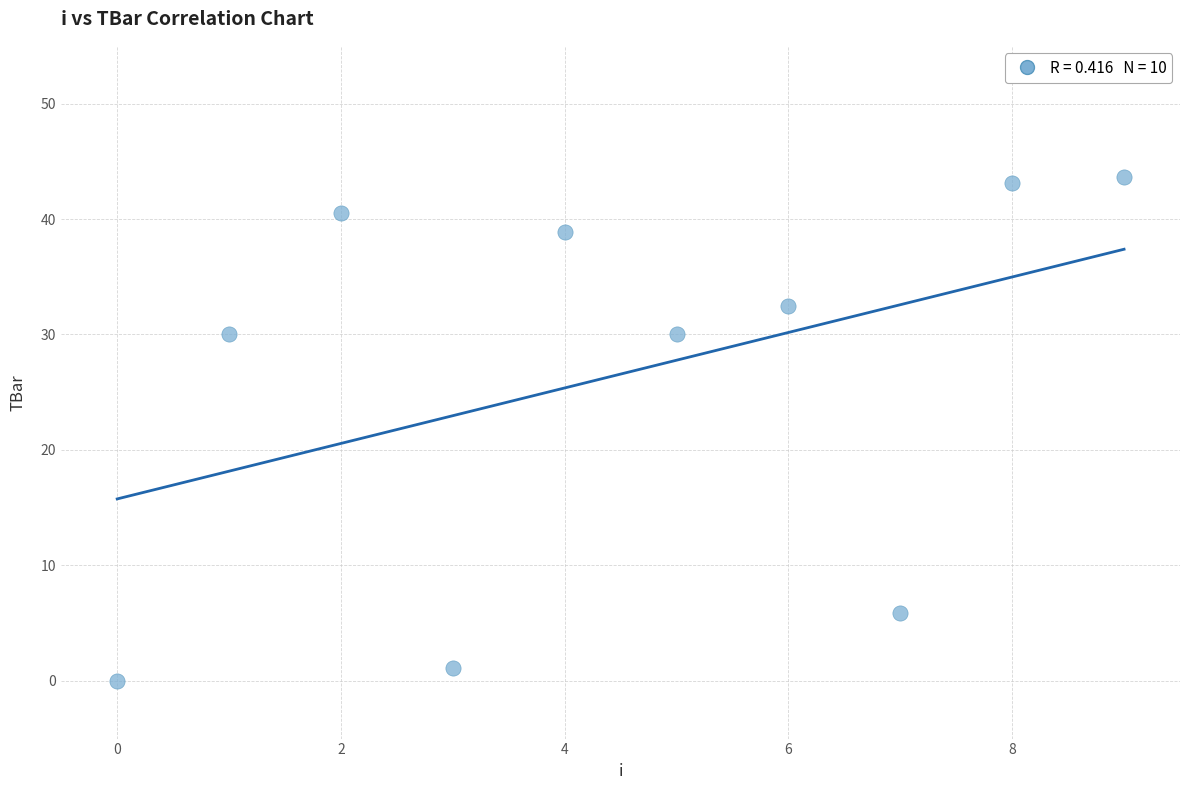

What is the range of Y values (max minus min)?

43.6